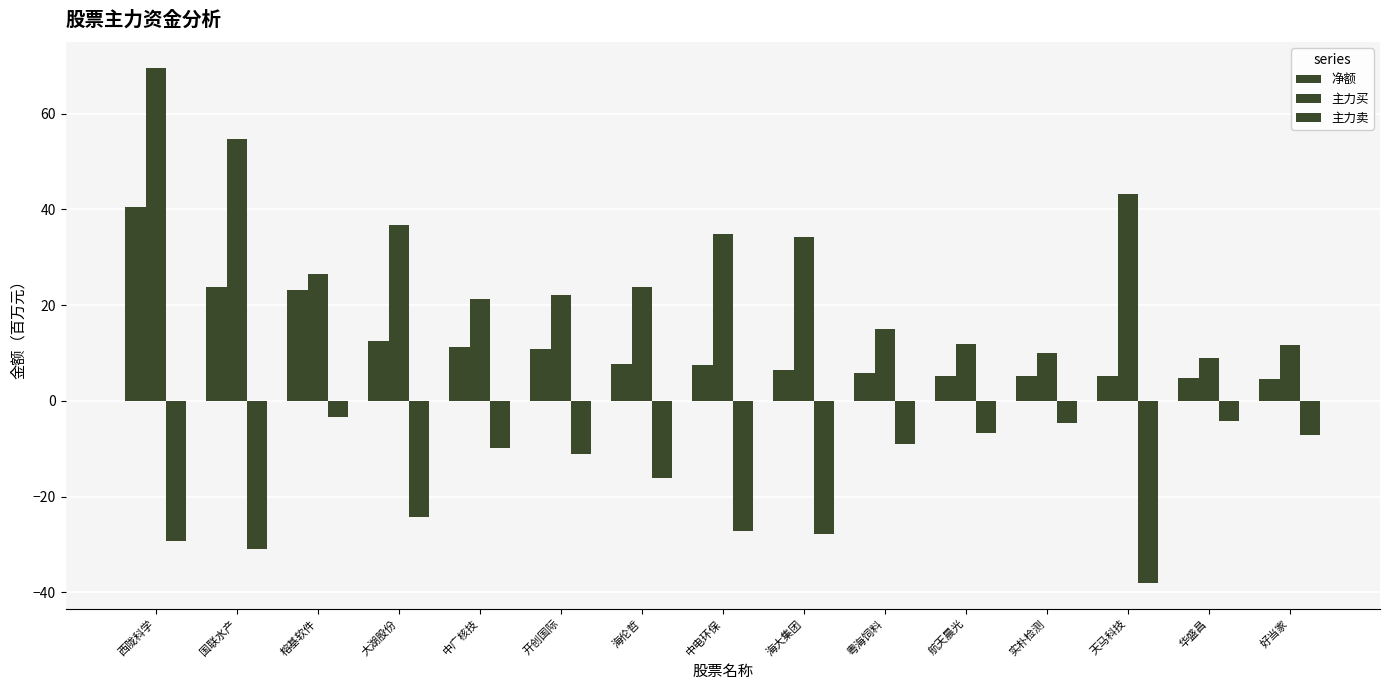

How many data points in 净额 are less than 7?

7